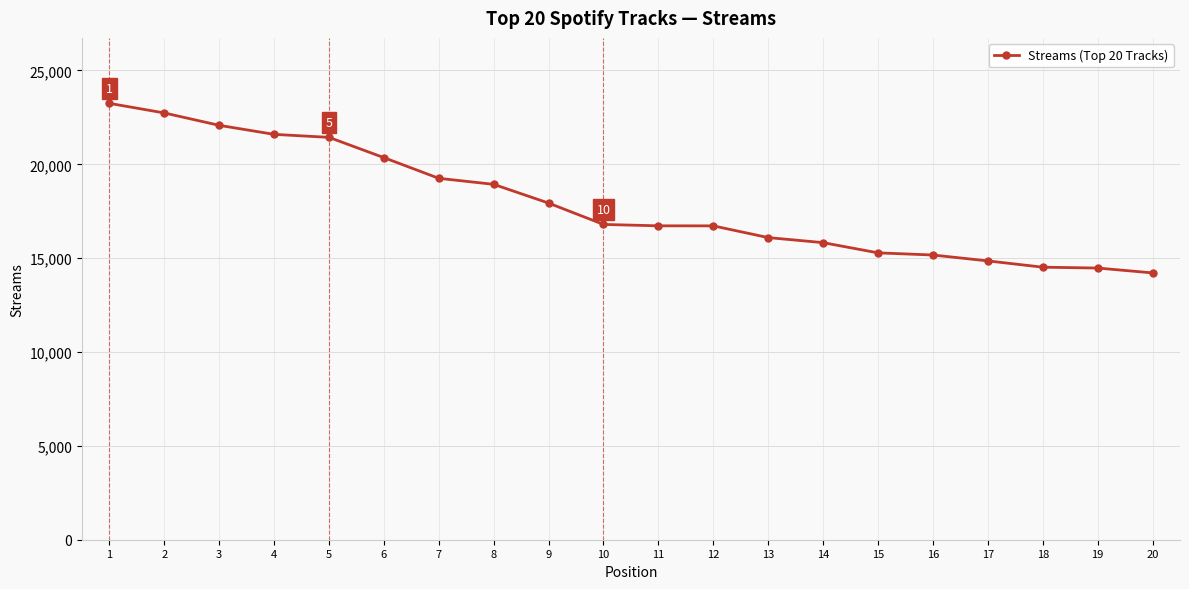

What is the greatest value displayed?

23248